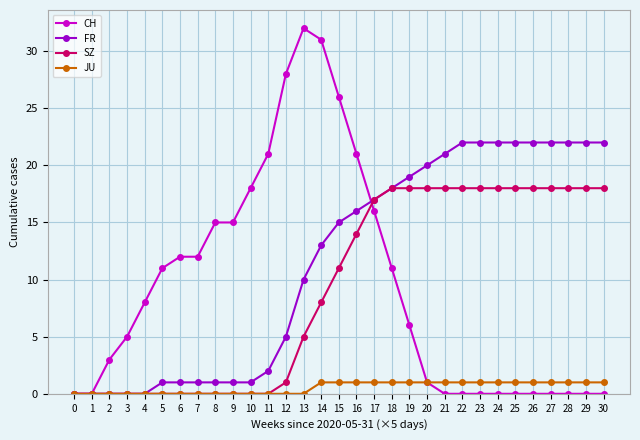

What value does the JU series have at 16?

1